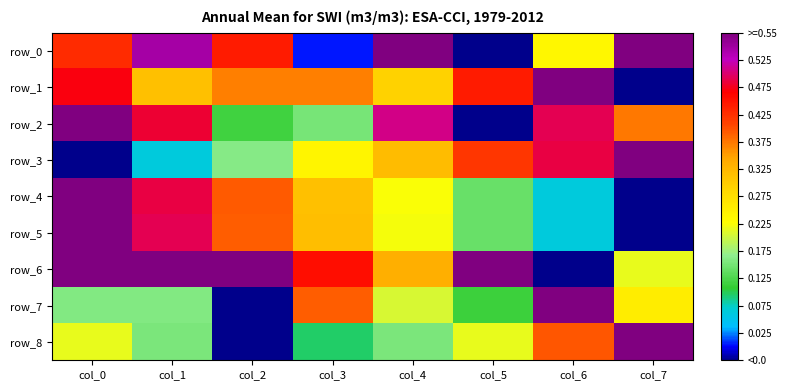

What is the approximate value of row_2 at col_7?

0.7